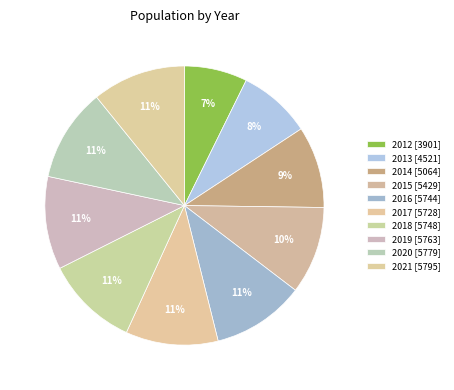

Count the number of slices in the pie.

10